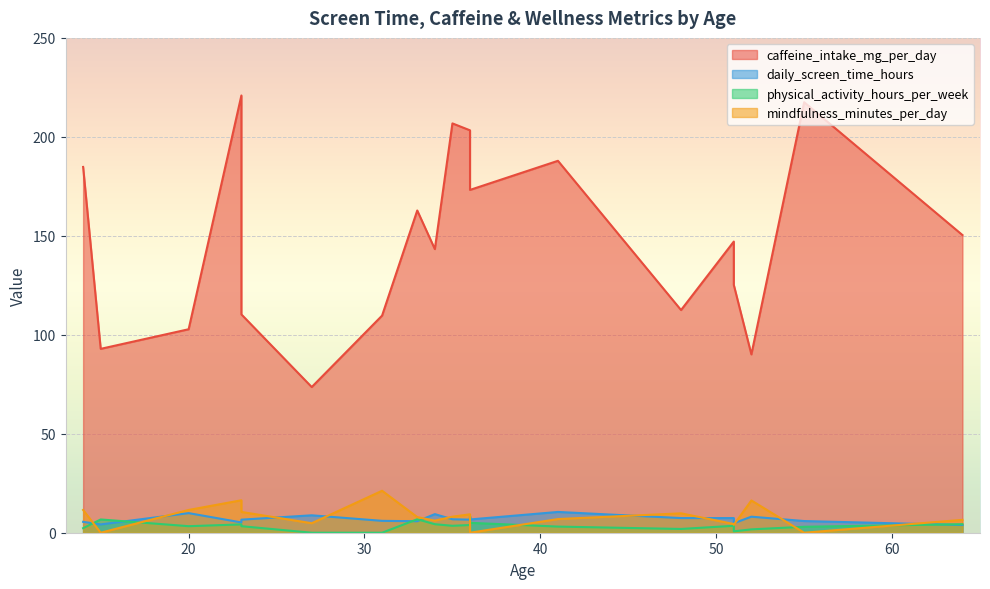

How many values in the daily_screen_time_hours series are below 6?

7